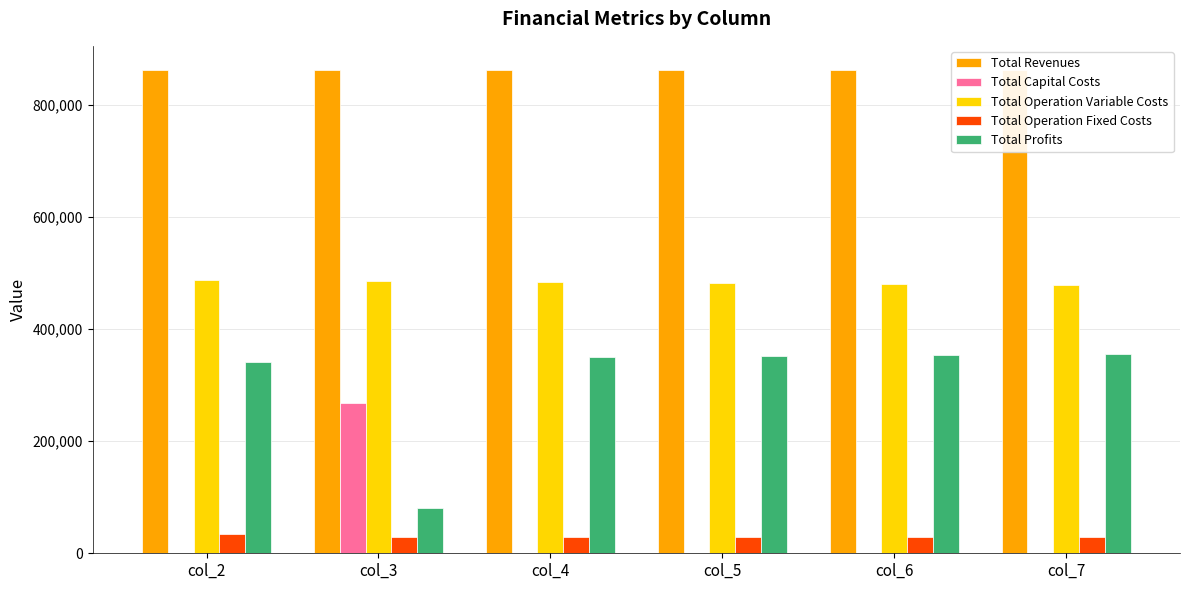

Is the value of Total Profits at col_4 greater than the value of Total Operation Fixed Costs at col_6?

Yes